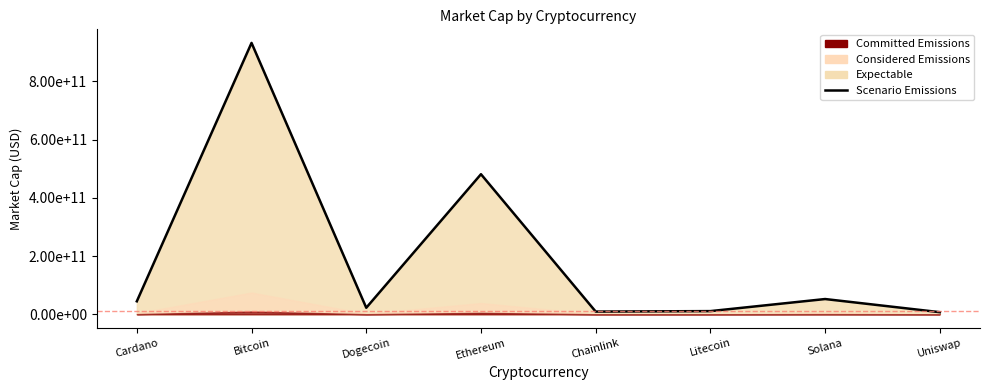

Approximately how many times larger is the value at Cardano compared to Uniswap?

6.2